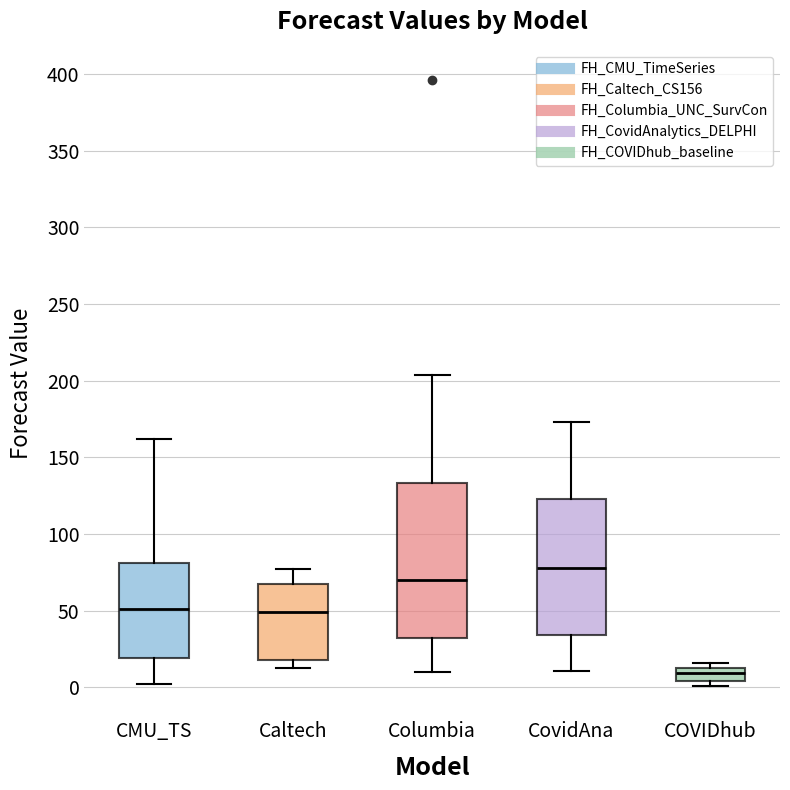

Which box has the lowest median line?

COVIDhub